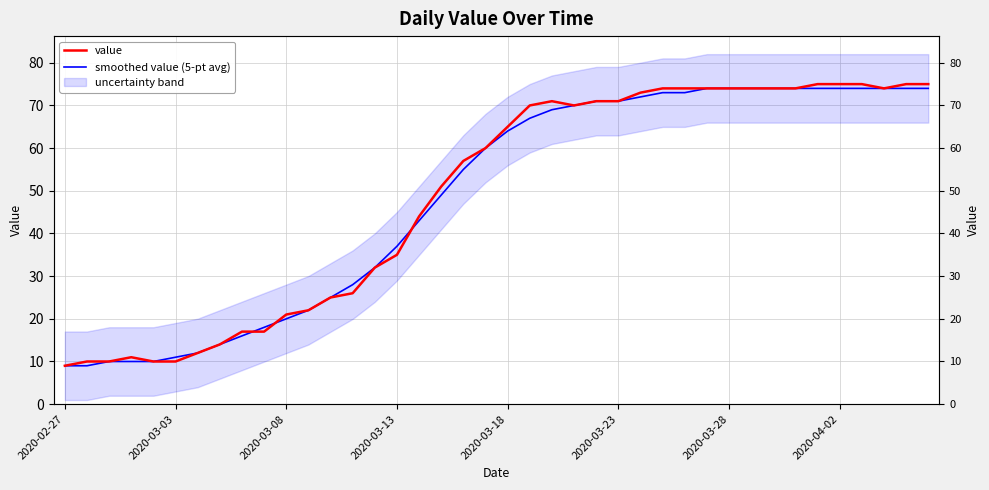

How many lines are shown in the chart?

2